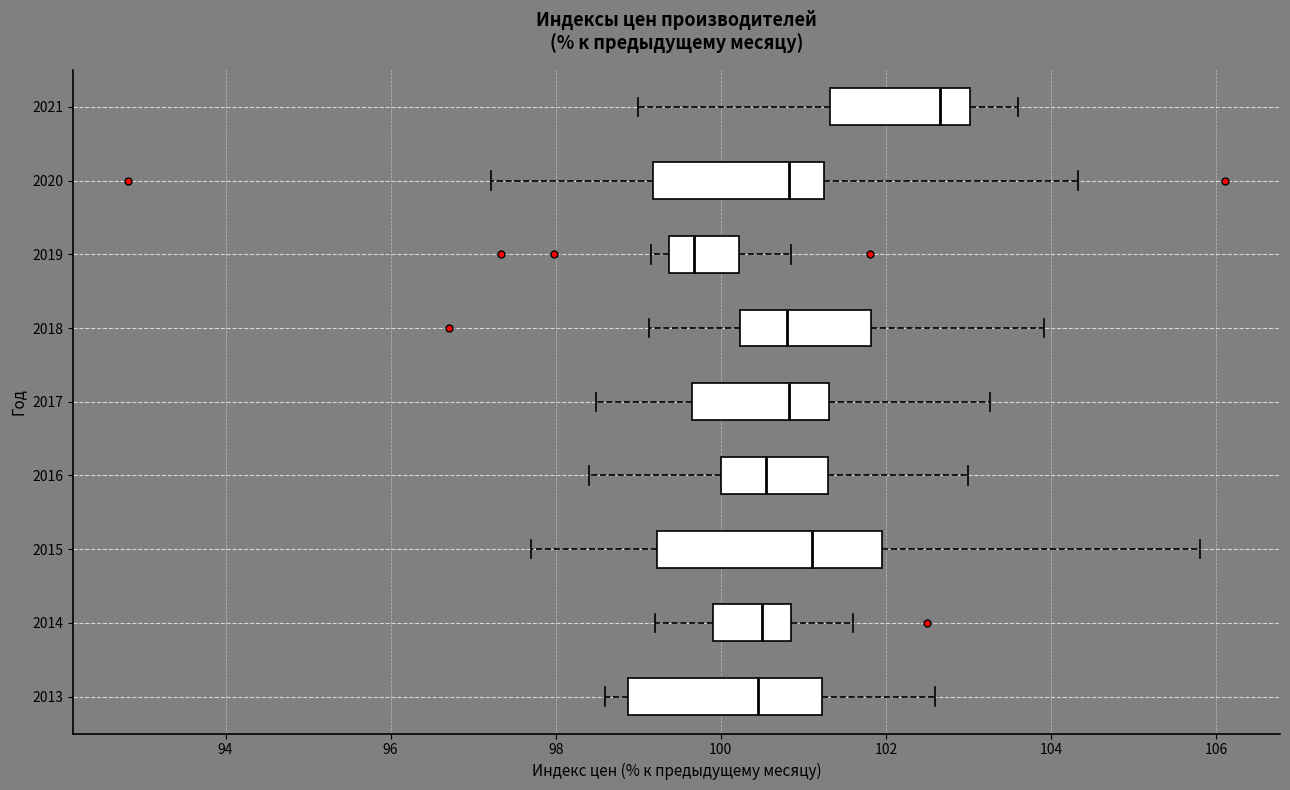

Reading bottom to top, transcribe this box plot: for each box, give where its median line is, the range the box spans, and where its two whiskers end, as read against the x-axis. The values are not printed on the chart, so give them approximately, as read against the axis.

2013: median 100.4, box 98.8 to 101.2, whiskers 98.6 to 102.6
2014: median 100.6, box 100.0 to 100.8, whiskers 99.2 to 101.6
2015: median 101.2, box 99.2 to 102.0, whiskers 97.8 to 105.8
2016: median 100.6, box 100.0 to 101.4, whiskers 98.4 to 103.0
2017: median 100.8, box 99.6 to 101.4, whiskers 98.4 to 103.2
2018: median 100.8, box 100.2 to 101.8, whiskers 99.2 to 104.0
2019: median 99.6, box 99.4 to 100.2, whiskers 99.2 to 100.8
2020: median 100.8, box 99.2 to 101.2, whiskers 97.2 to 104.4
2021: median 102.6, box 101.4 to 103.0, whiskers 99.0 to 103.6